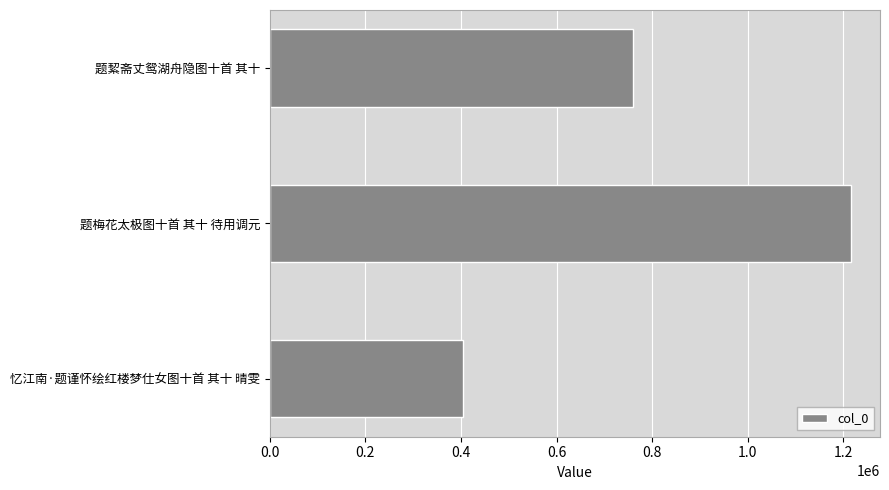

What is the approximate value at 题梅花太极图十首 其十 待用调元, to the nearest 10?

1215740